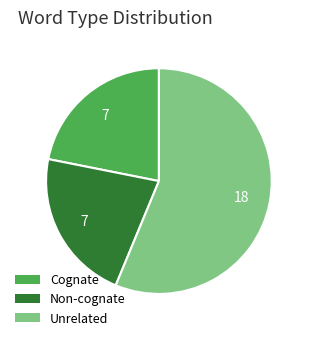

Combined, do Unrelated and Non-cognate account for over 50%?

Yes